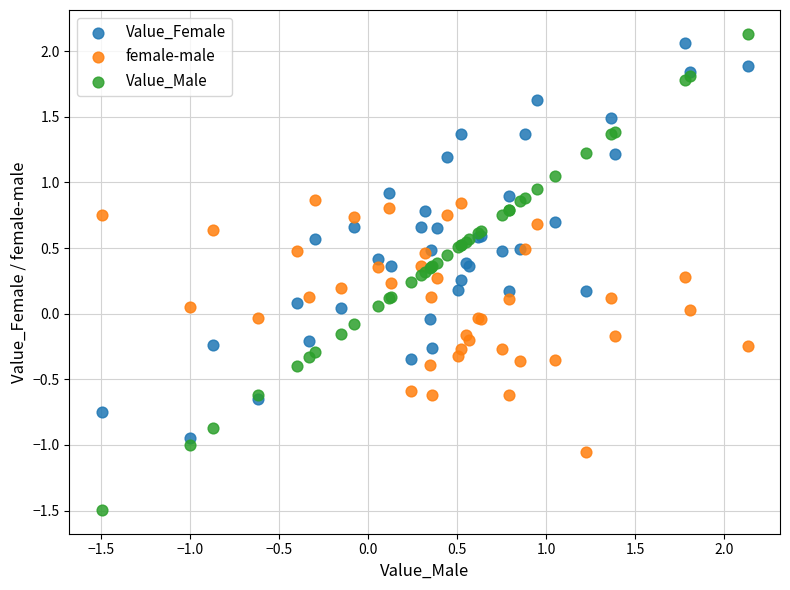

What is the X range (max minus min) for the scatter plot?

3.6